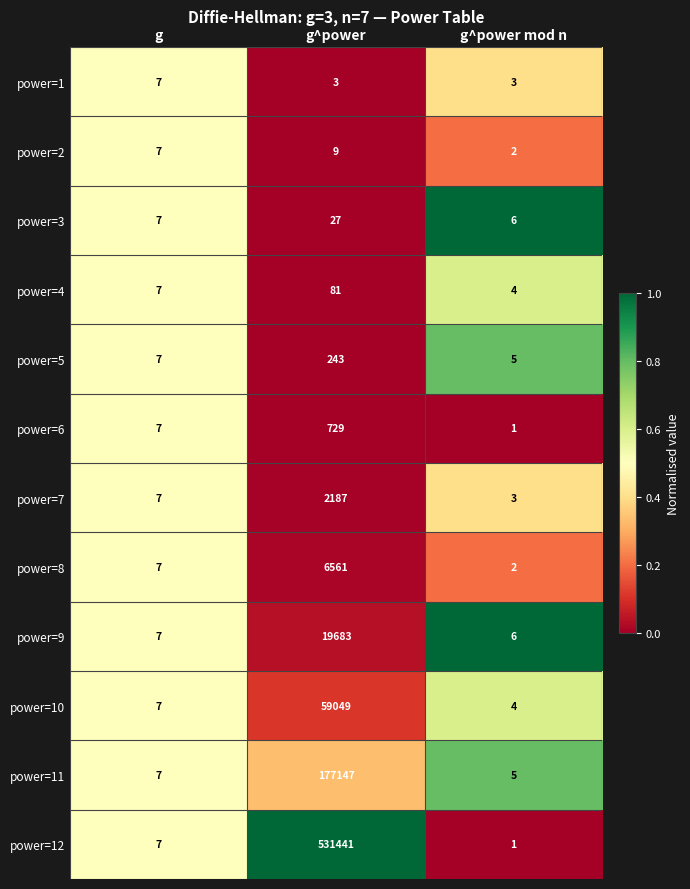

What is the spread (max minus min) of values at g^power mod n?

5